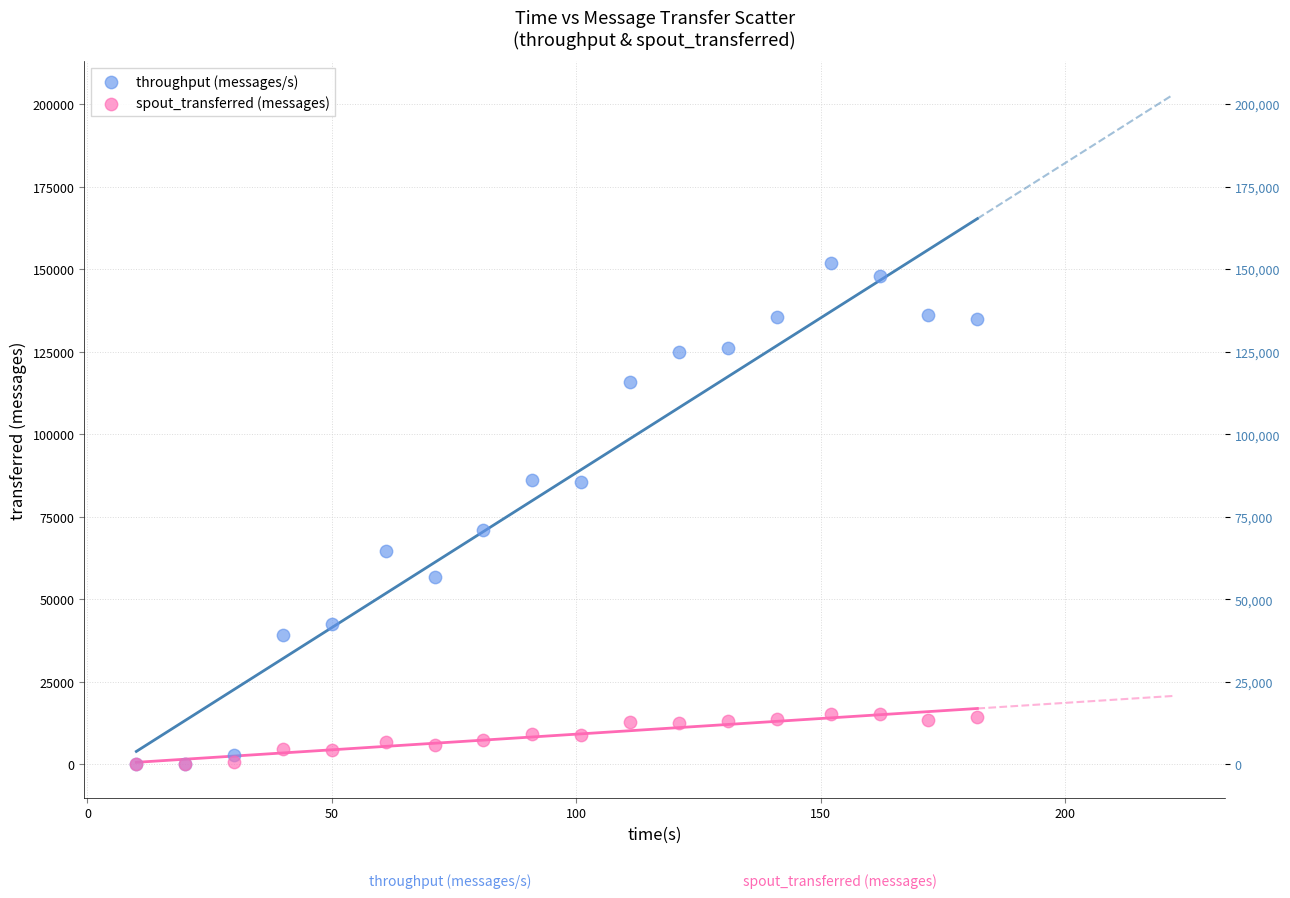

Which series has the widest spread of Y values?

throughput (messages/s)